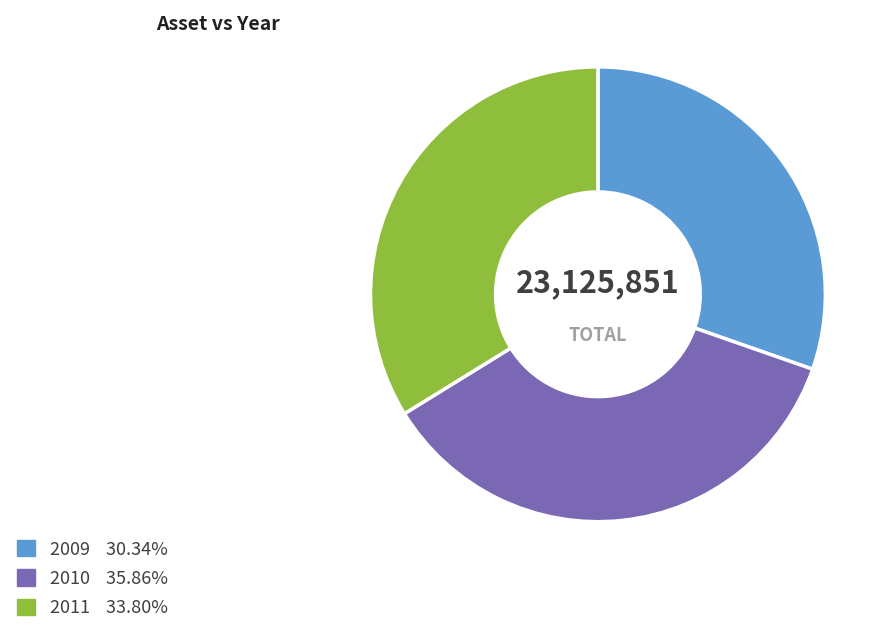

True or false: 2010 accounts for 49% of the total.

False